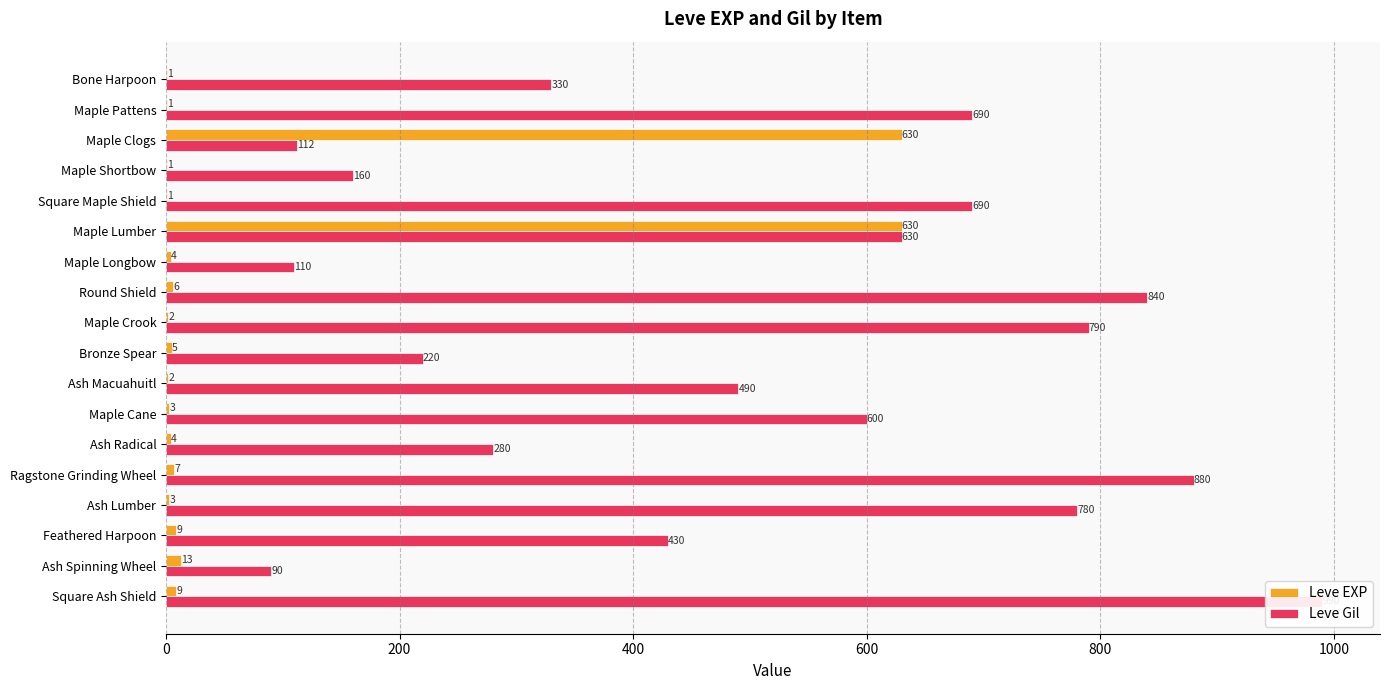

What is the total value across all series at Maple Clogs?

742